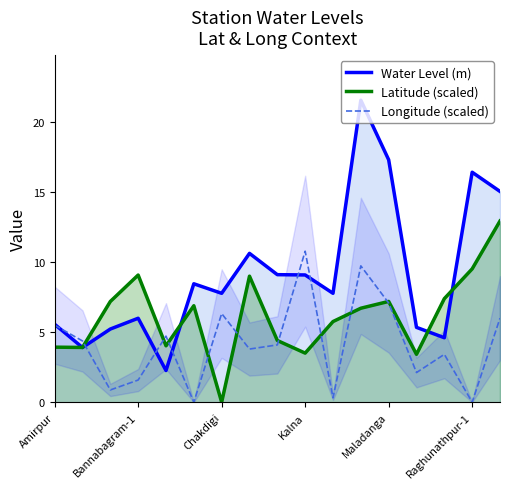

Read the Longitude (scaled) value at Amirpur.

5.5